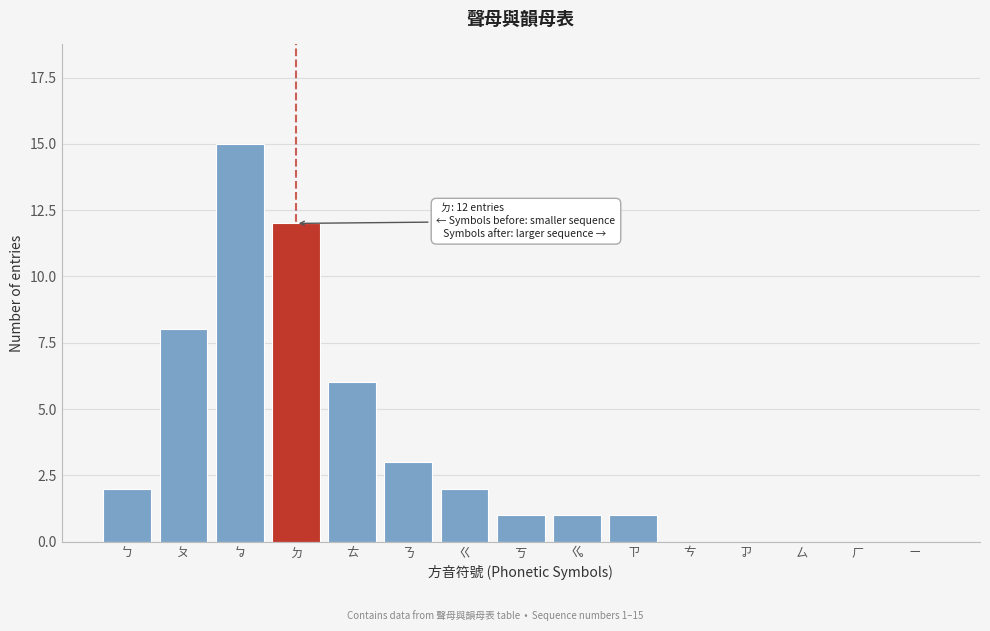

Reading left to right, extract all data points from this chart.

ㄅ=2	ㄆ=8	ㆠ=15	ㄉ=12	ㄊ=6	ㄋ=3	ㄍ=2	ㄎ=1	ㆣ=1	ㄗ=1	ㄘ=0	ㆡ=0	ㄙ=0	ㄏ=0	ㄧ=0